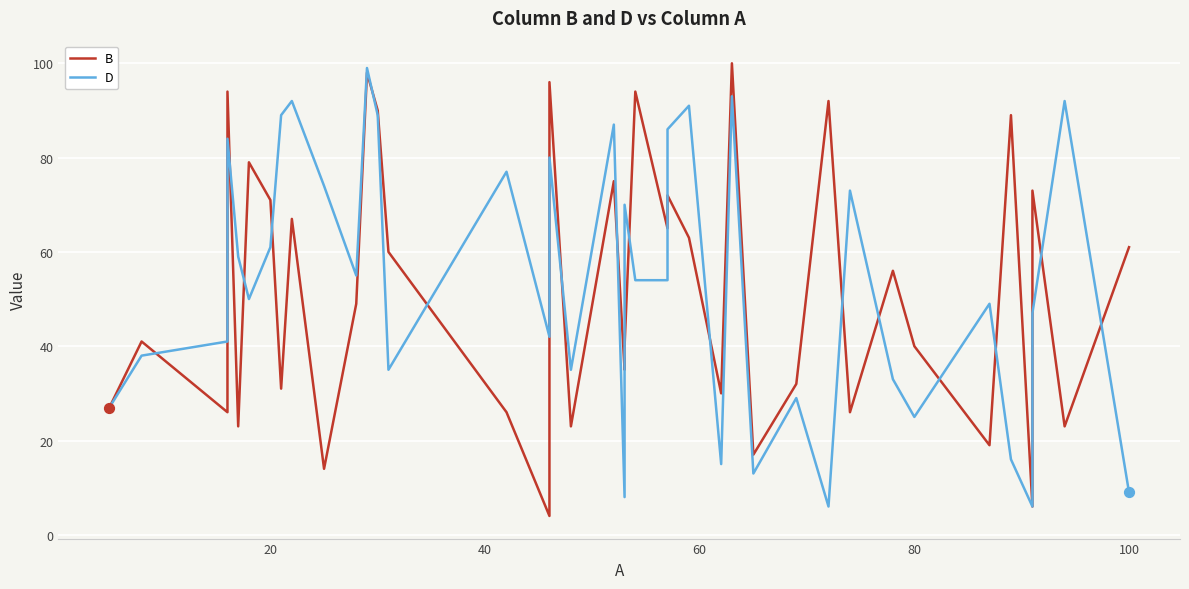

At how many categories does at least one series exceed 50?

27